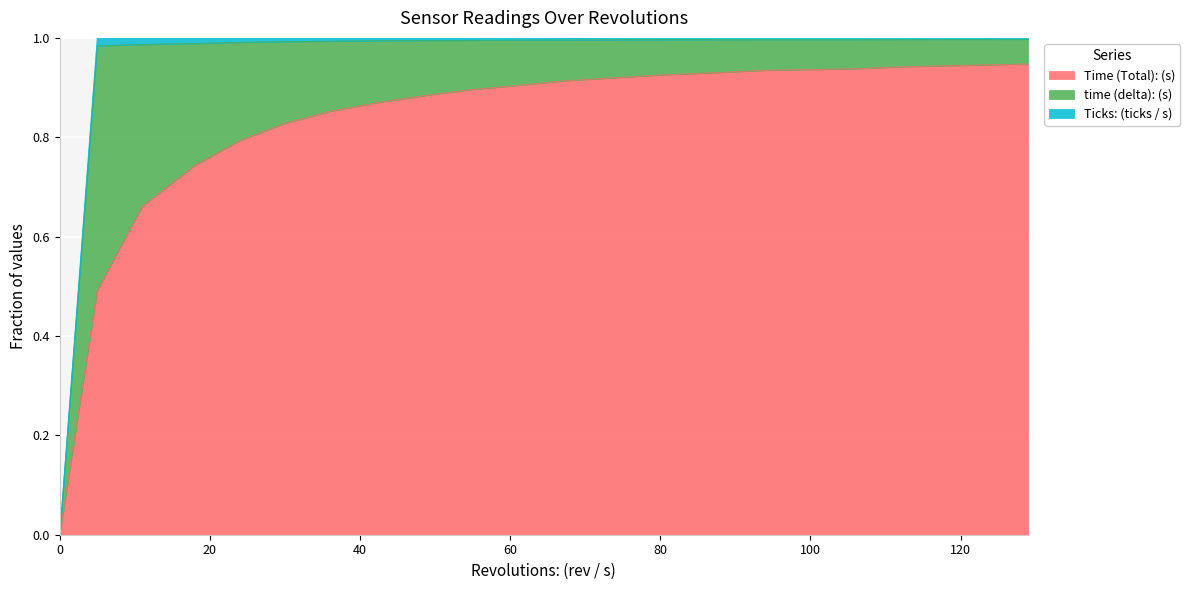

True or false: Ticks: (ticks / s) has a value of 1.4 at 55.

False